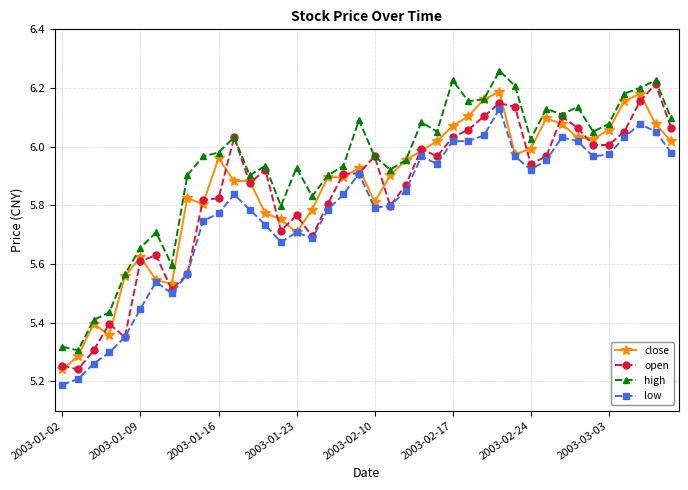

In high, how many points are lower than both neighbors (excluding endpoints)?

11